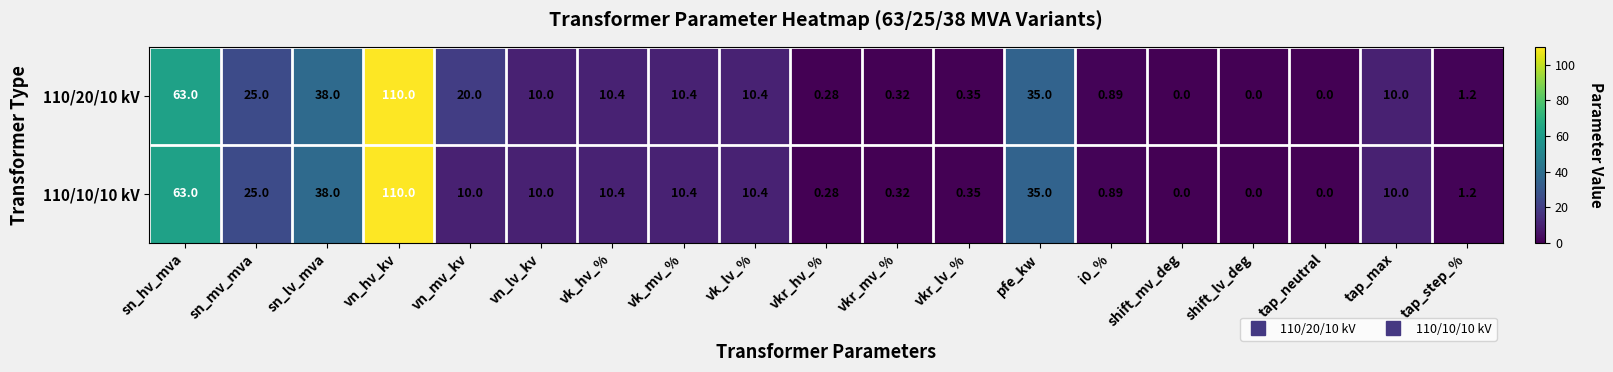

At which label is 110/10/10 kV closest to 55?

sn_hv_mva